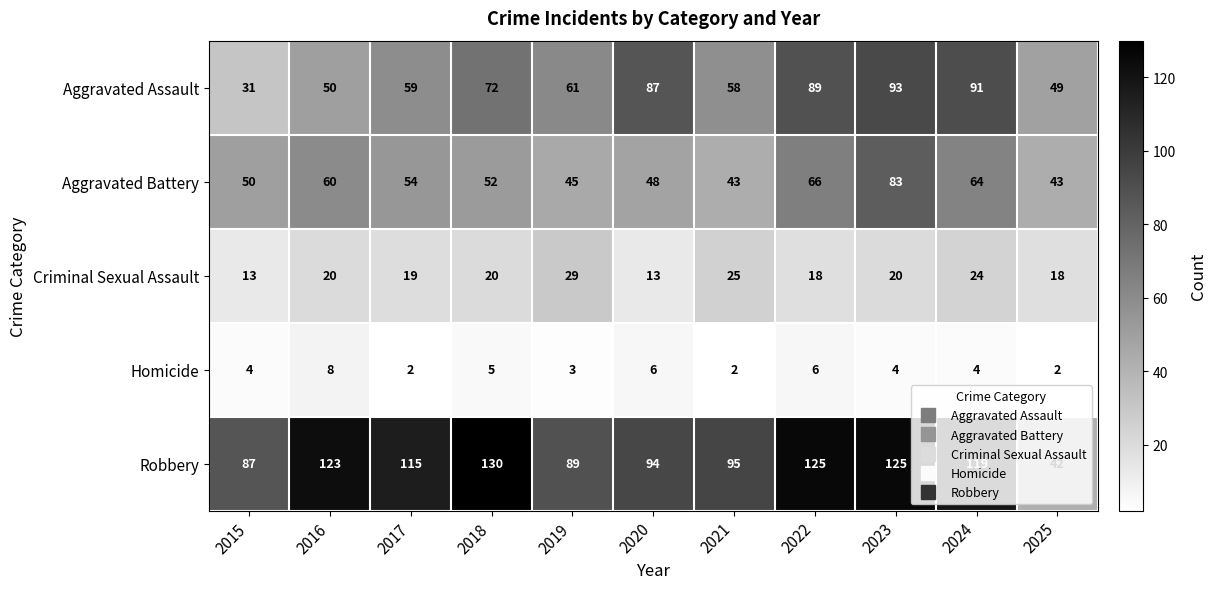

Rank the series by their maximum value, from highest to lowest.

Robbery, Aggravated Assault, Aggravated Battery, Criminal Sexual Assault, Homicide